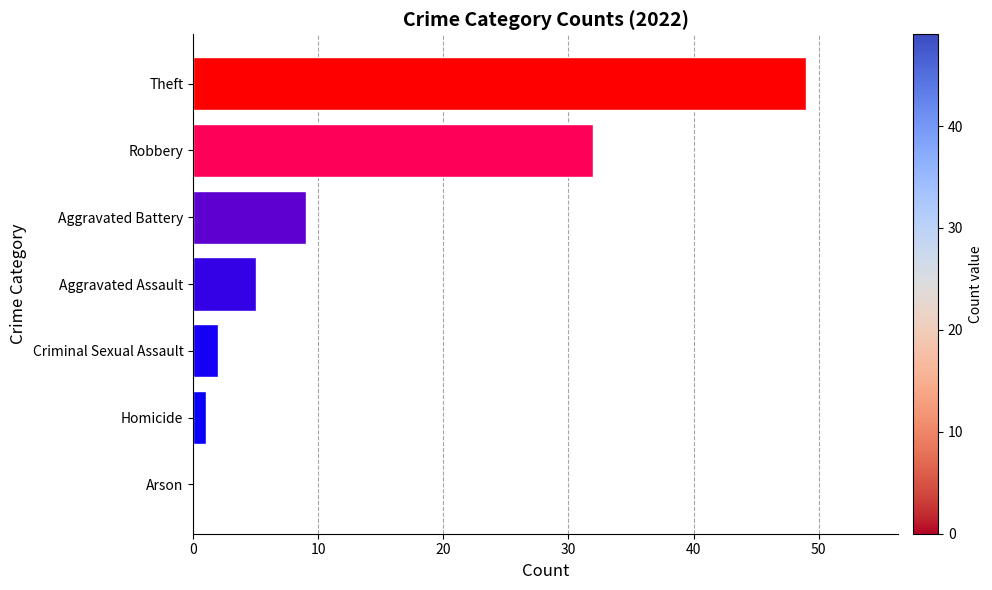

The chart shows a value of 12 at Theft. True or false?

False